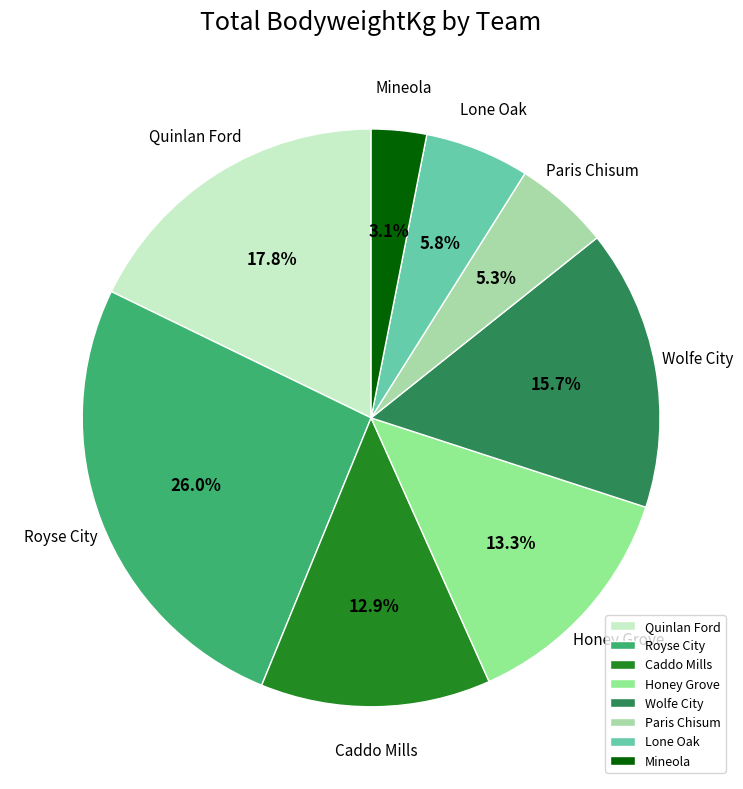

How many slices are in this pie chart?

8